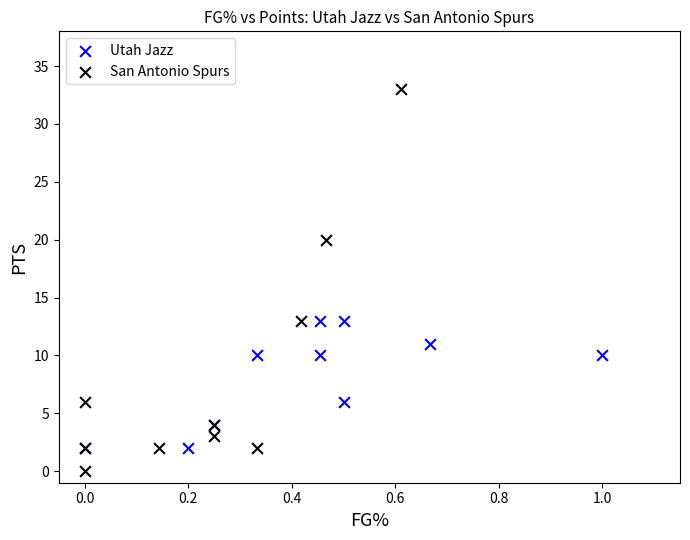

Which series has the largest Y range (max minus min)?

San Antonio Spurs